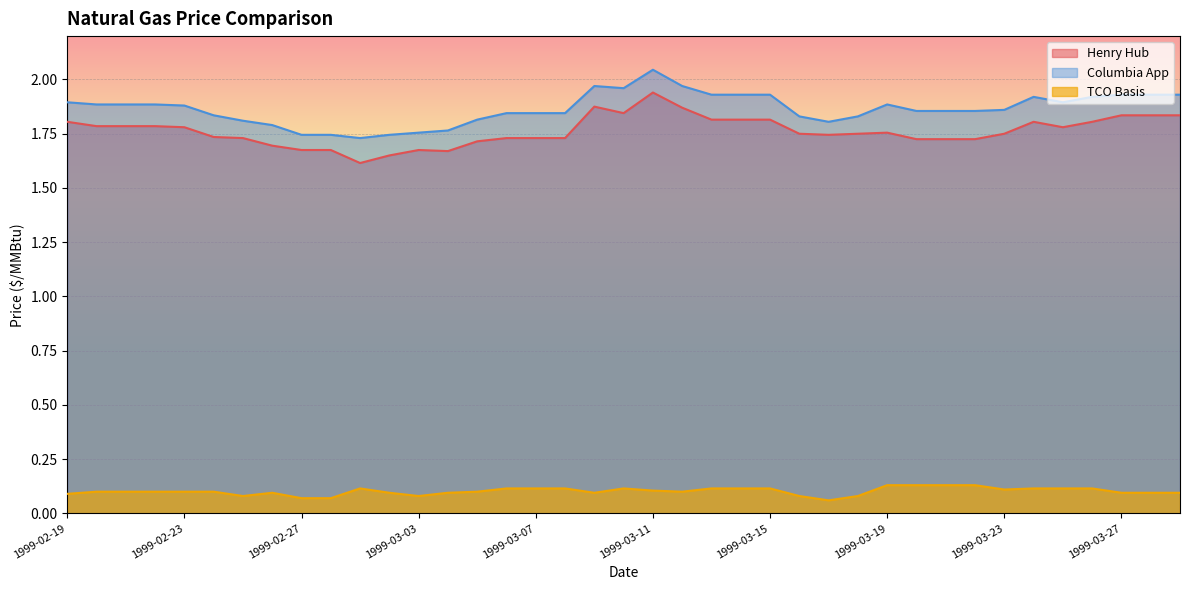

How many lines are shown in the chart?

3